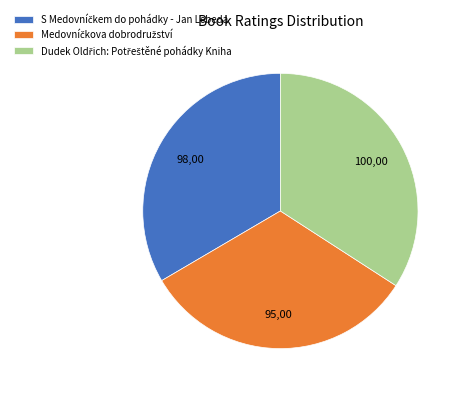

How many slices are in this pie chart?

3